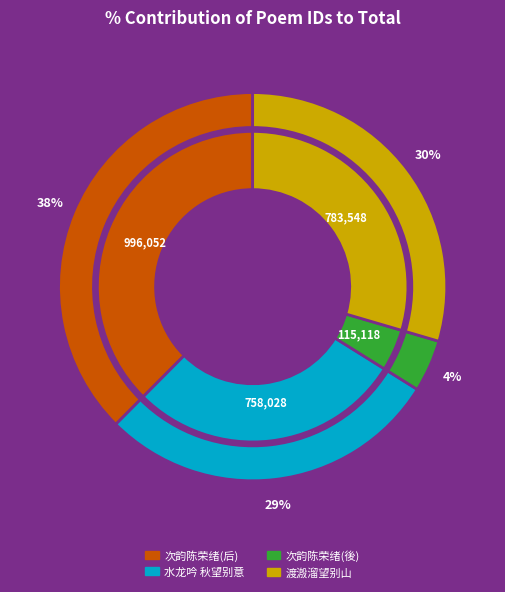

Rank the categories by value from lowest to highest.

次韵陈荣绪同倚钟楼晚望别後明日见寄之作, 水龙吟 秋望别意, 渡溵溜望别山, 次韵陈荣绪同倚钟楼晚望别后明日见寄之作